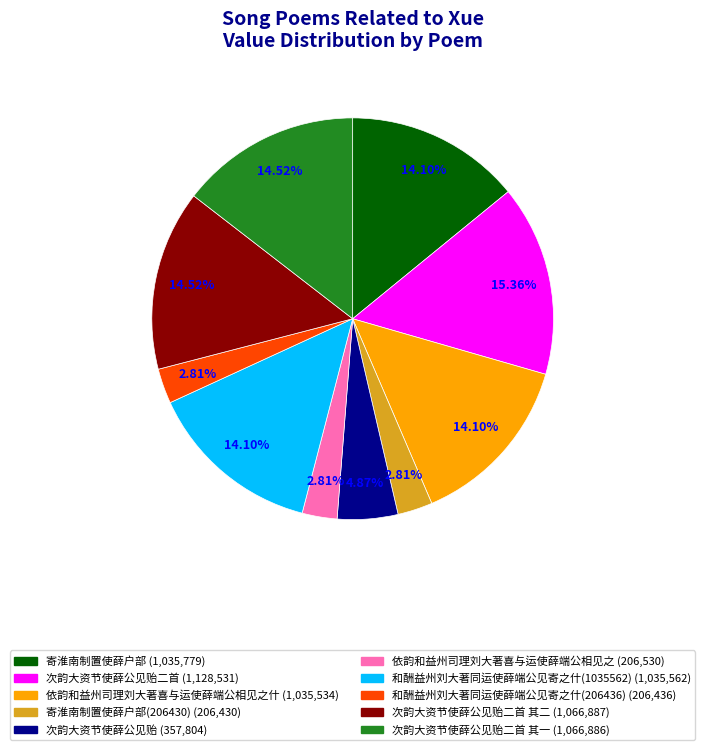

Is there any slice that represents more than half of the pie?

No